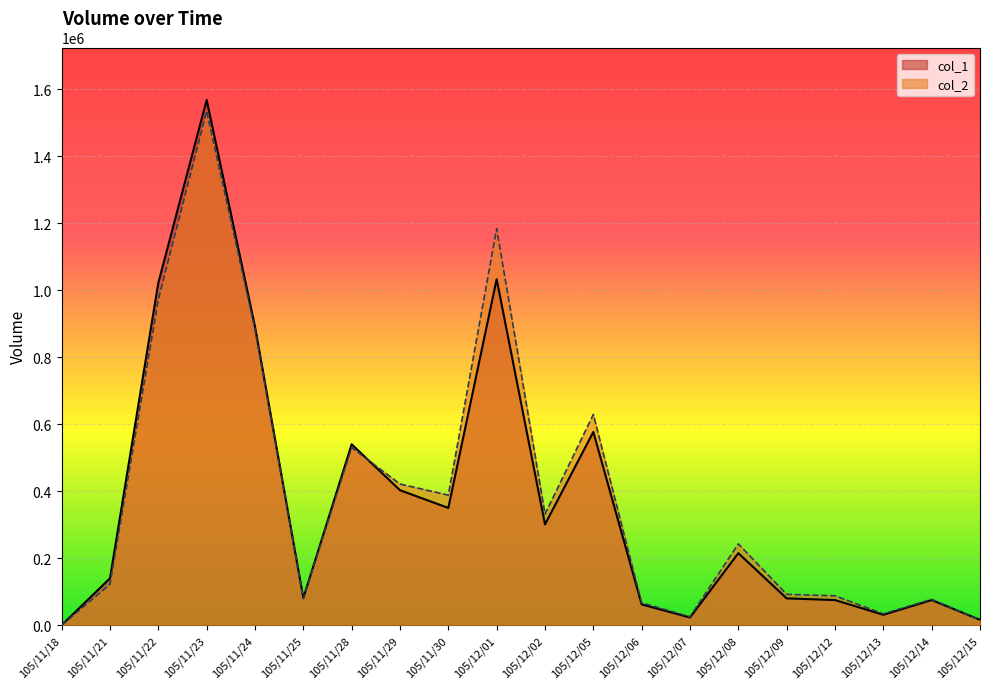

What is the value of the col_2 point at the 5th from the left?

883470